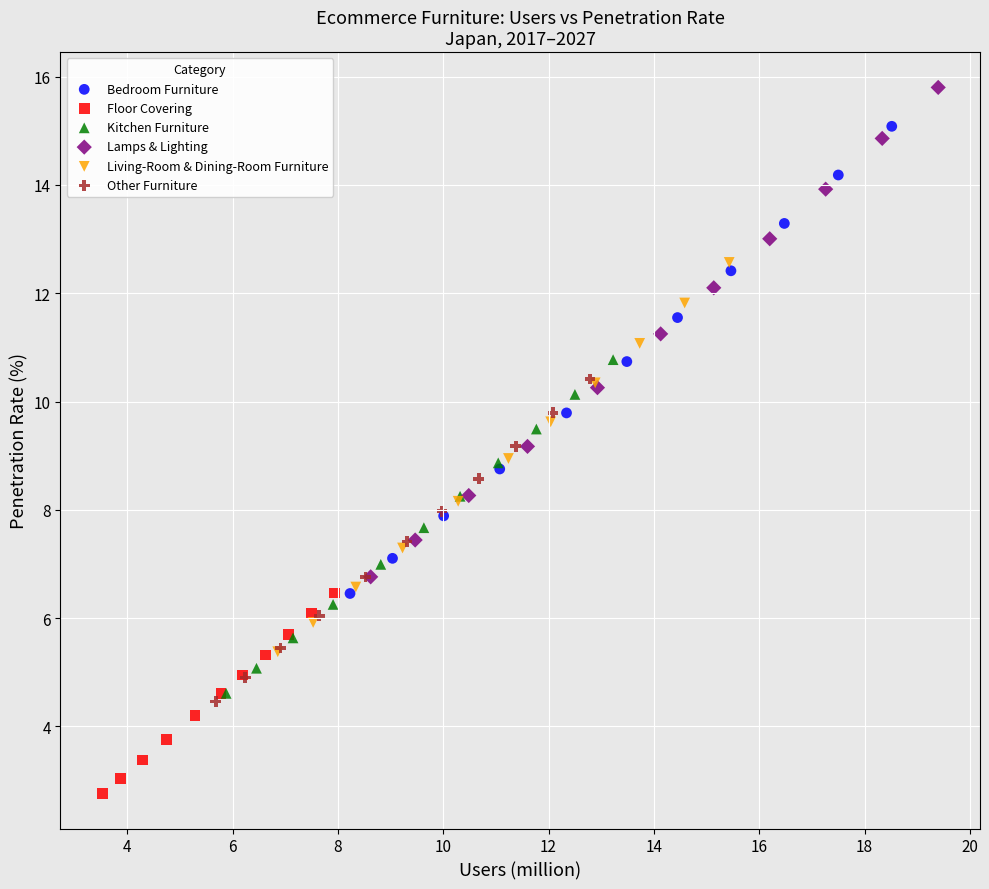

Which series reaches the minimum Y coordinate?

Floor Covering